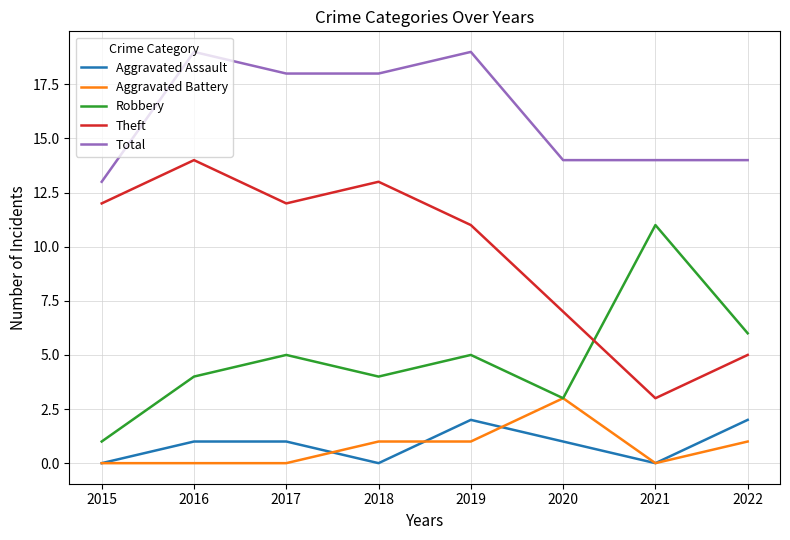

What is the sum of all Aggravated Assault values?

7